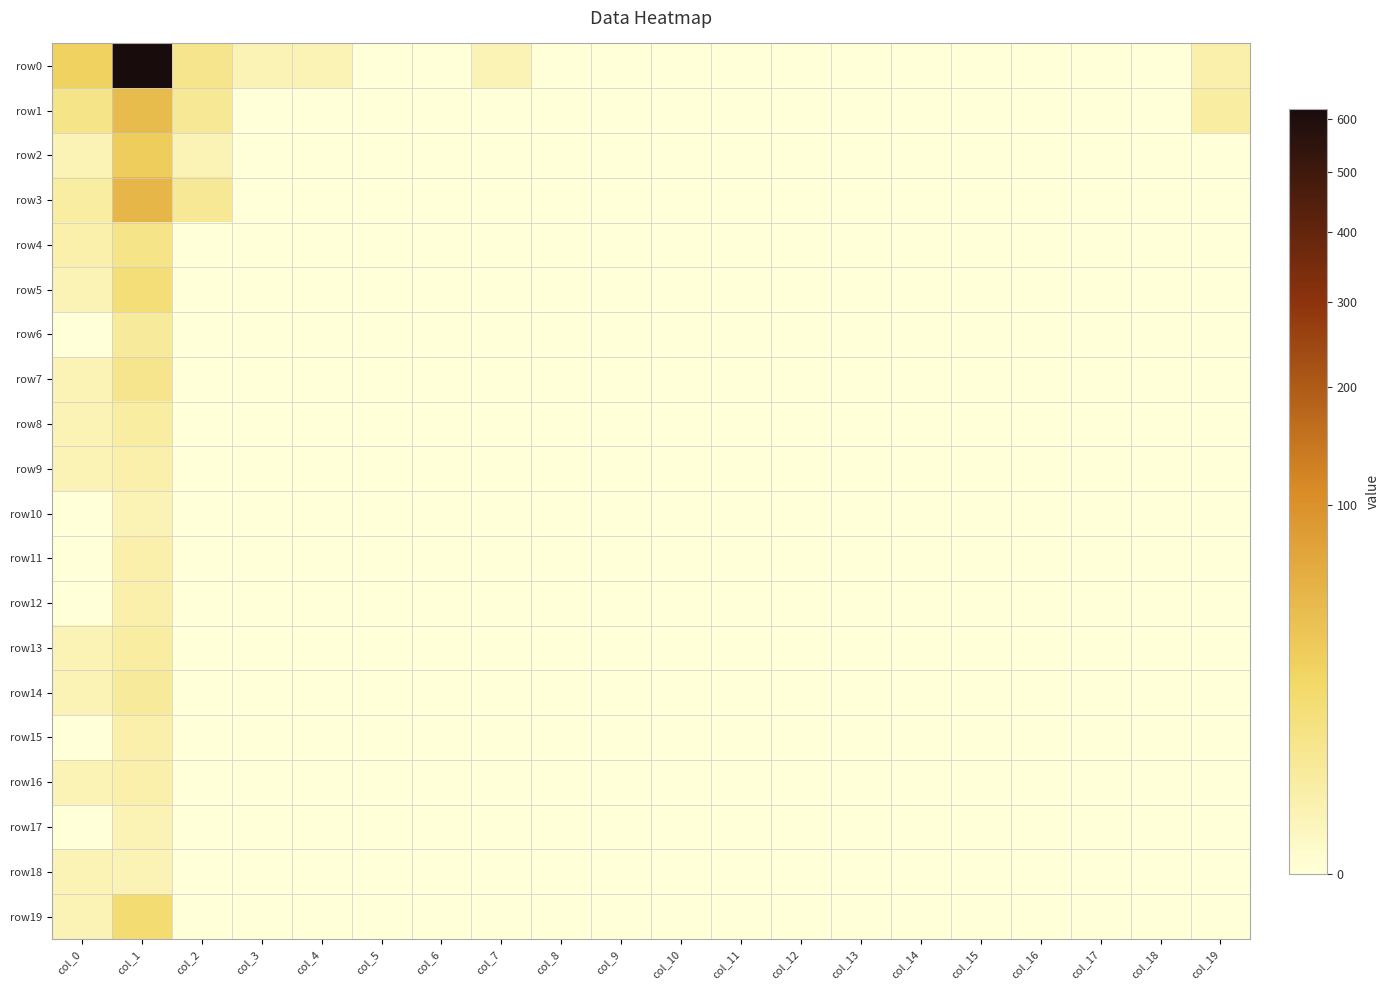

Reading left to right, list all the values displayed in this chart.

row0: col_0=24	col_1=621	col_2=7	col_3=1	col_4=1	col_5=0	col_6=0	col_7=1	col_8=0	col_9=0	col_10=0	col_11=0	col_12=0	col_13=0	col_14=0	col_15=0	col_16=0	col_17=0	col_18=0	col_19=2
row1: col_0=8	col_1=44	col_2=5	col_3=0	col_4=0	col_5=0	col_6=0	col_7=0	col_8=0	col_9=0	col_10=0	col_11=0	col_12=0	col_13=0	col_14=0	col_15=0	col_16=0	col_17=0	col_18=0	col_19=3
row2: col_0=1	col_1=27	col_2=1	col_3=0	col_4=0	col_5=0	col_6=0	col_7=0	col_8=0	col_9=0	col_10=0	col_11=0	col_12=0	col_13=0	col_14=0	col_15=0	col_16=0	col_17=0	col_18=0	col_19=0
row3: col_0=3	col_1=49	col_2=5	col_3=0	col_4=0	col_5=0	col_6=0	col_7=0	col_8=0	col_9=0	col_10=0	col_11=0	col_12=0	col_13=0	col_14=0	col_15=0	col_16=0	col_17=0	col_18=0	col_19=0
row4: col_0=2	col_1=8	col_2=0	col_3=0	col_4=0	col_5=0	col_6=0	col_7=0	col_8=0	col_9=0	col_10=0	col_11=0	col_12=0	col_13=0	col_14=0	col_15=0	col_16=0	col_17=0	col_18=0	col_19=0
row5: col_0=1	col_1=13	col_2=0	col_3=0	col_4=0	col_5=0	col_6=0	col_7=0	col_8=0	col_9=0	col_10=0	col_11=0	col_12=0	col_13=0	col_14=0	col_15=0	col_16=0	col_17=0	col_18=0	col_19=0
row6: col_0=0	col_1=4	col_2=0	col_3=0	col_4=0	col_5=0	col_6=0	col_7=0	col_8=0	col_9=0	col_10=0	col_11=0	col_12=0	col_13=0	col_14=0	col_15=0	col_16=0	col_17=0	col_18=0	col_19=0
row7: col_0=1	col_1=7	col_2=0	col_3=0	col_4=0	col_5=0	col_6=0	col_7=0	col_8=0	col_9=0	col_10=0	col_11=0	col_12=0	col_13=0	col_14=0	col_15=0	col_16=0	col_17=0	col_18=0	col_19=0
row8: col_0=1	col_1=3	col_2=0	col_3=0	col_4=0	col_5=0	col_6=0	col_7=0	col_8=0	col_9=0	col_10=0	col_11=0	col_12=0	col_13=0	col_14=0	col_15=0	col_16=0	col_17=0	col_18=0	col_19=0
row9: col_0=1	col_1=2	col_2=0	col_3=0	col_4=0	col_5=0	col_6=0	col_7=0	col_8=0	col_9=0	col_10=0	col_11=0	col_12=0	col_13=0	col_14=0	col_15=0	col_16=0	col_17=0	col_18=0	col_19=0
row10: col_0=0	col_1=1	col_2=0	col_3=0	col_4=0	col_5=0	col_6=0	col_7=0	col_8=0	col_9=0	col_10=0	col_11=0	col_12=0	col_13=0	col_14=0	col_15=0	col_16=0	col_17=0	col_18=0	col_19=0
row11: col_0=0	col_1=2	col_2=0	col_3=0	col_4=0	col_5=0	col_6=0	col_7=0	col_8=0	col_9=0	col_10=0	col_11=0	col_12=0	col_13=0	col_14=0	col_15=0	col_16=0	col_17=0	col_18=0	col_19=0
row12: col_0=0	col_1=2	col_2=0	col_3=0	col_4=0	col_5=0	col_6=0	col_7=0	col_8=0	col_9=0	col_10=0	col_11=0	col_12=0	col_13=0	col_14=0	col_15=0	col_16=0	col_17=0	col_18=0	col_19=0
row13: col_0=1	col_1=3	col_2=0	col_3=0	col_4=0	col_5=0	col_6=0	col_7=0	col_8=0	col_9=0	col_10=0	col_11=0	col_12=0	col_13=0	col_14=0	col_15=0	col_16=0	col_17=0	col_18=0	col_19=0
row14: col_0=1	col_1=4	col_2=0	col_3=0	col_4=0	col_5=0	col_6=0	col_7=0	col_8=0	col_9=0	col_10=0	col_11=0	col_12=0	col_13=0	col_14=0	col_15=0	col_16=0	col_17=0	col_18=0	col_19=0
row15: col_0=0	col_1=2	col_2=0	col_3=0	col_4=0	col_5=0	col_6=0	col_7=0	col_8=0	col_9=0	col_10=0	col_11=0	col_12=0	col_13=0	col_14=0	col_15=0	col_16=0	col_17=0	col_18=0	col_19=0
row16: col_0=1	col_1=2	col_2=0	col_3=0	col_4=0	col_5=0	col_6=0	col_7=0	col_8=0	col_9=0	col_10=0	col_11=0	col_12=0	col_13=0	col_14=0	col_15=0	col_16=0	col_17=0	col_18=0	col_19=0
row17: col_0=0	col_1=1	col_2=0	col_3=0	col_4=0	col_5=0	col_6=0	col_7=0	col_8=0	col_9=0	col_10=0	col_11=0	col_12=0	col_13=0	col_14=0	col_15=0	col_16=0	col_17=0	col_18=0	col_19=0
row18: col_0=1	col_1=1	col_2=0	col_3=0	col_4=0	col_5=0	col_6=0	col_7=0	col_8=0	col_9=0	col_10=0	col_11=0	col_12=0	col_13=0	col_14=0	col_15=0	col_16=0	col_17=0	col_18=0	col_19=0
row19: col_0=1	col_1=14	col_2=0	col_3=0	col_4=0	col_5=0	col_6=0	col_7=0	col_8=0	col_9=0	col_10=0	col_11=0	col_12=0	col_13=0	col_14=0	col_15=0	col_16=0	col_17=0	col_18=0	col_19=0